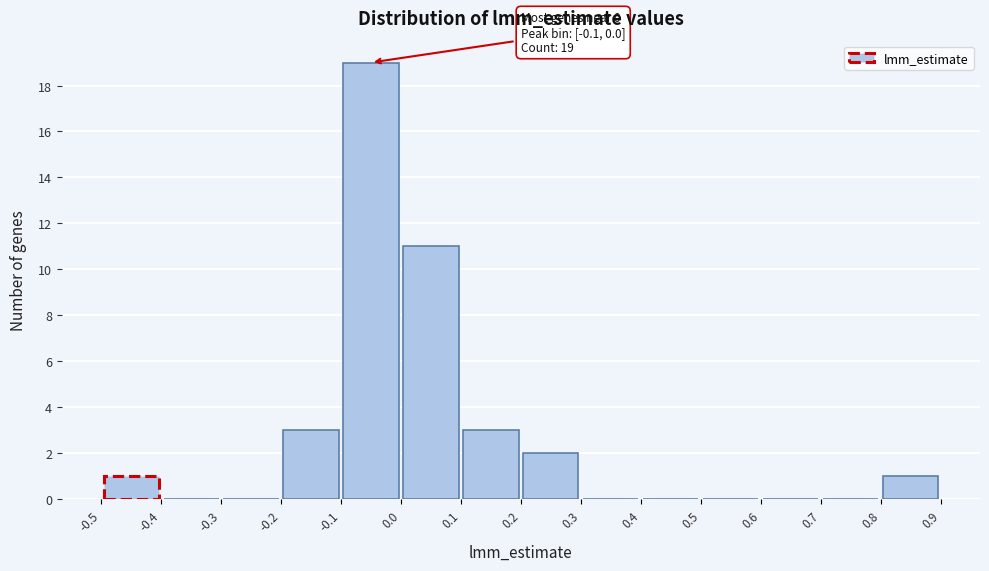

Which range on the x-axis has the tallest bar?

-0.1 to 0.0